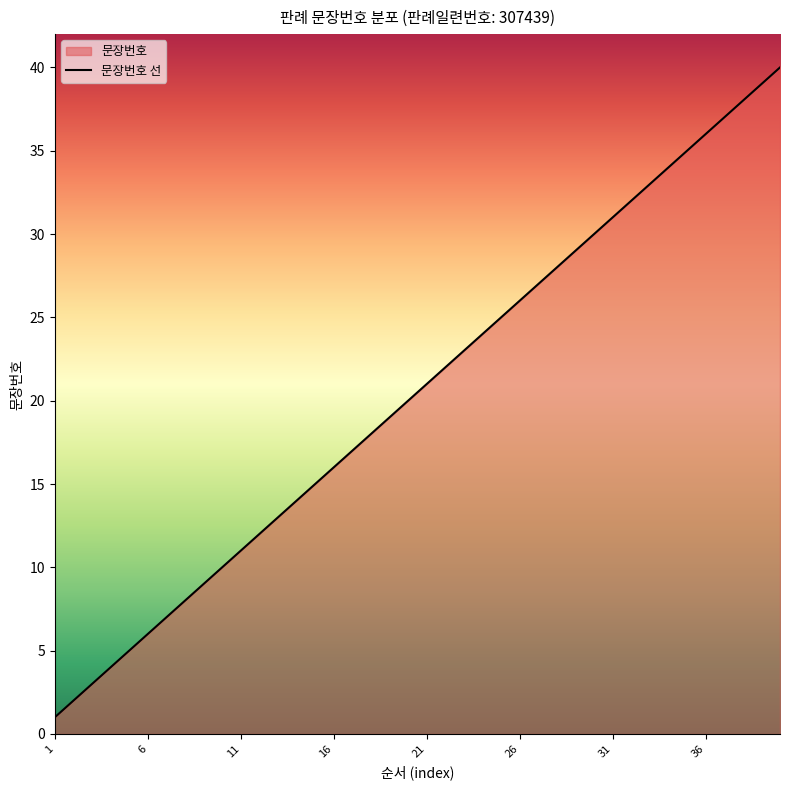

Which category has the highest value across all series?

40